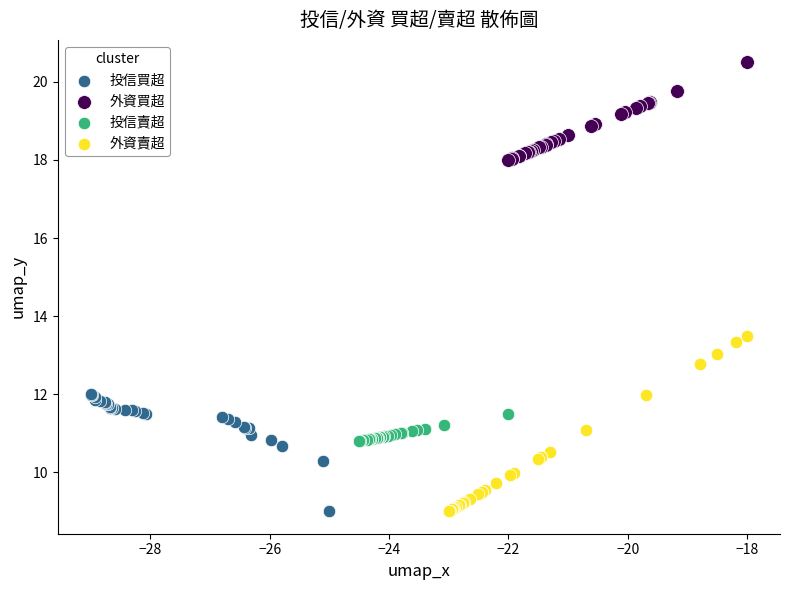

Which series contains the highest Y value?

外資買超